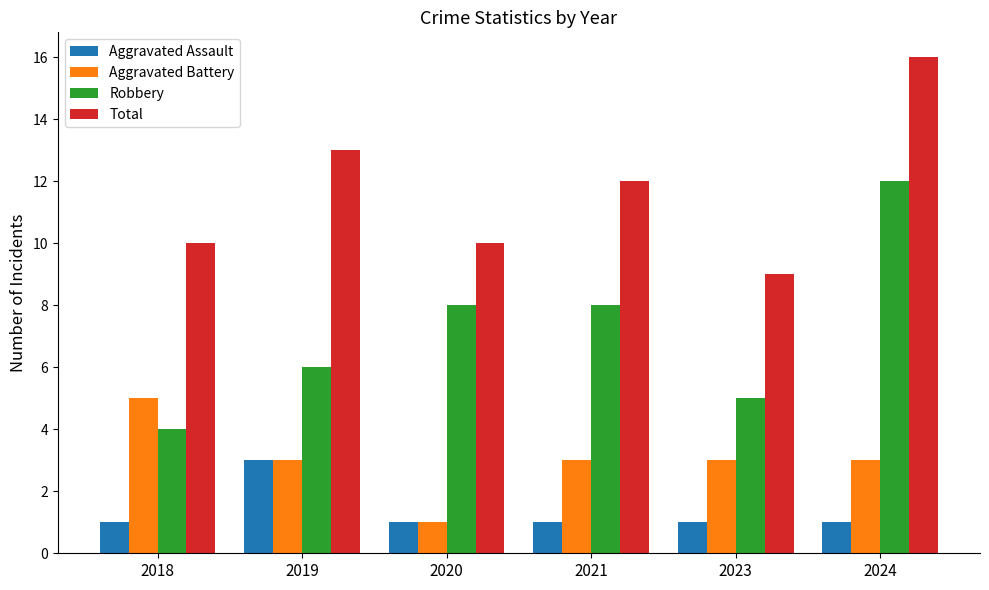

The value of Aggravated Assault at 2020 is 1. True or false?

True